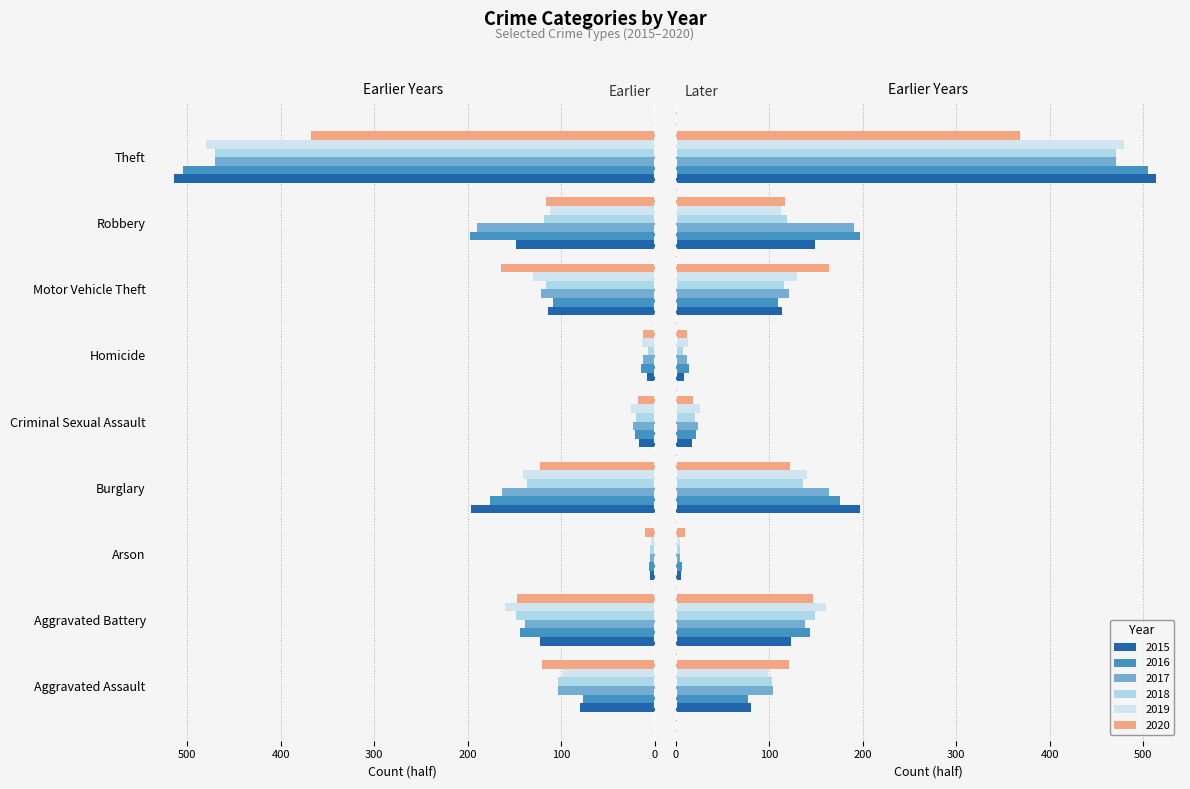

Is it true that 2020 equals 368.0 at Theft?

True